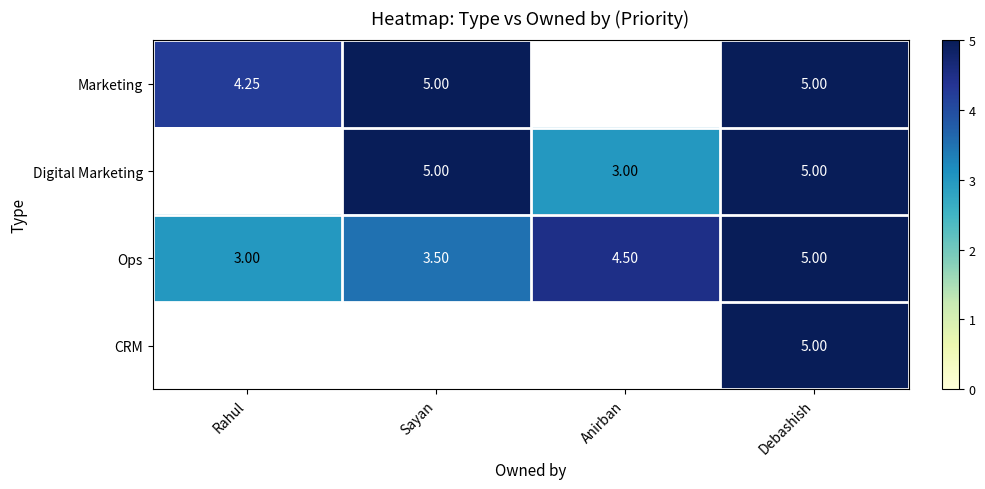

Rank the categories by Ops value from highest to lowest.

Debashish, Anirban, Sayan, Rahul